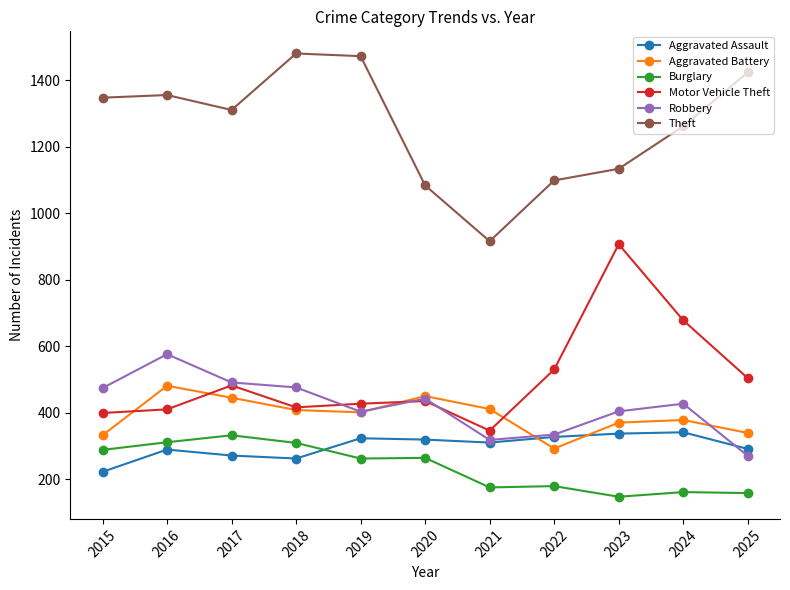

The value of Robbery at 2021 is 318. True or false?

True